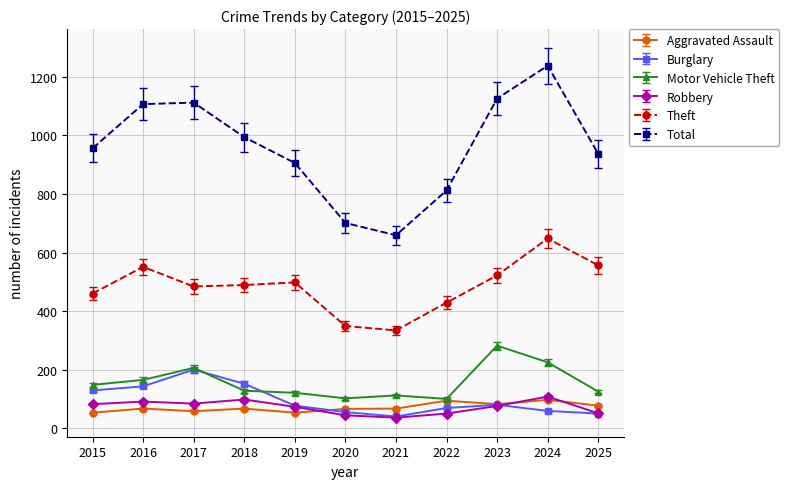

Which series has the largest total across all categories?

Total